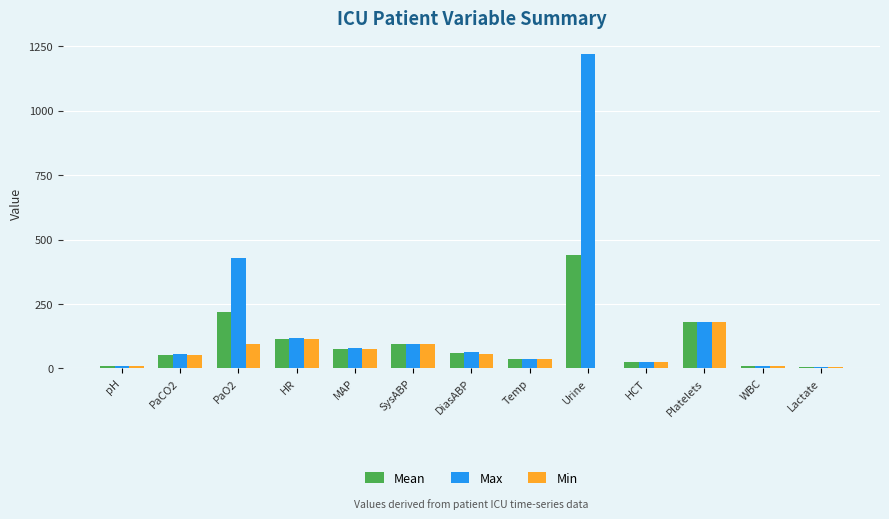

Between Urine and Lactate, which series saw the biggest shift?

Max